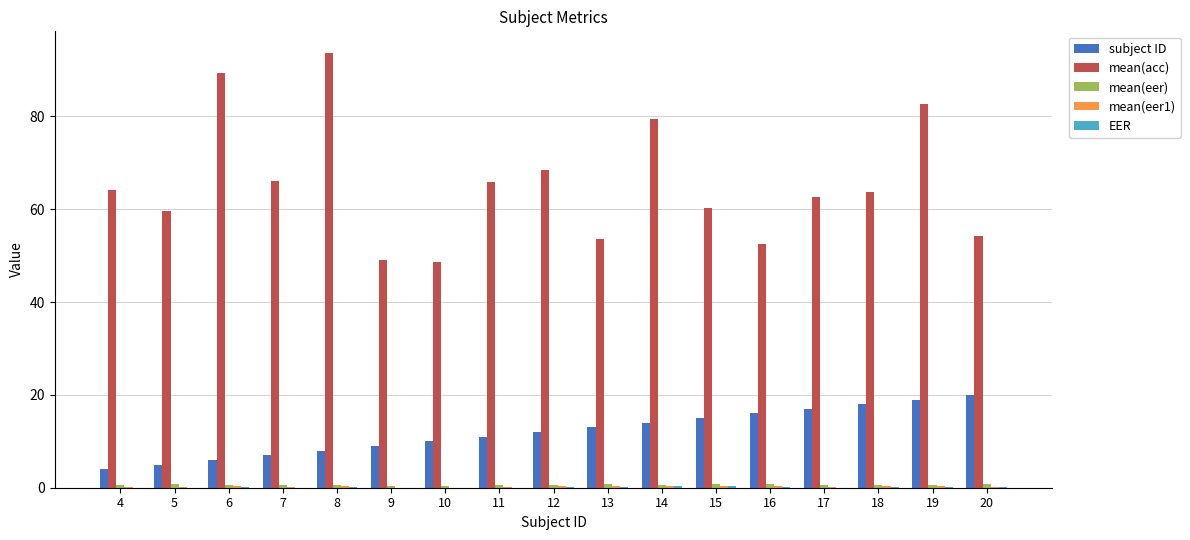

True or false: subject ID has a value of 14.0 at 14.

True